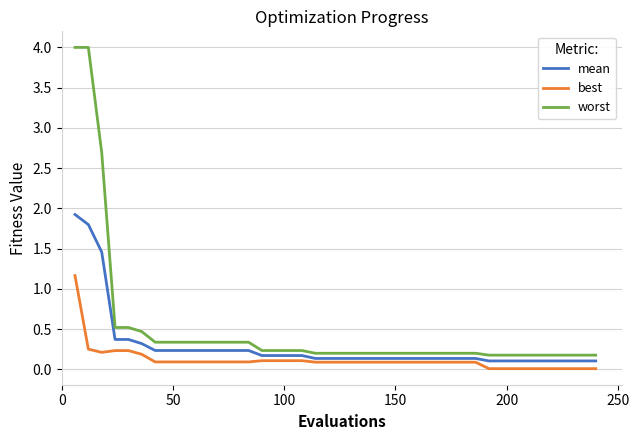

True or false: worst and best intersect in this chart.

False